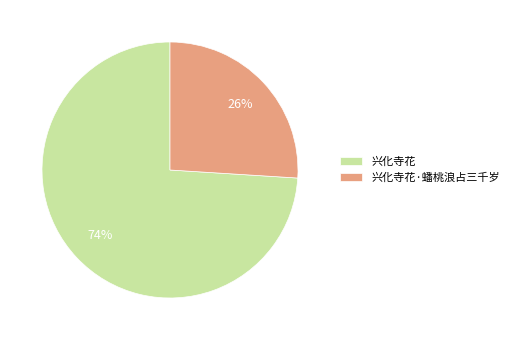

To the nearest percent, what is the combined percentage of 兴化寺花·蟠桃浪占三千岁 and 兴化寺花?

100%